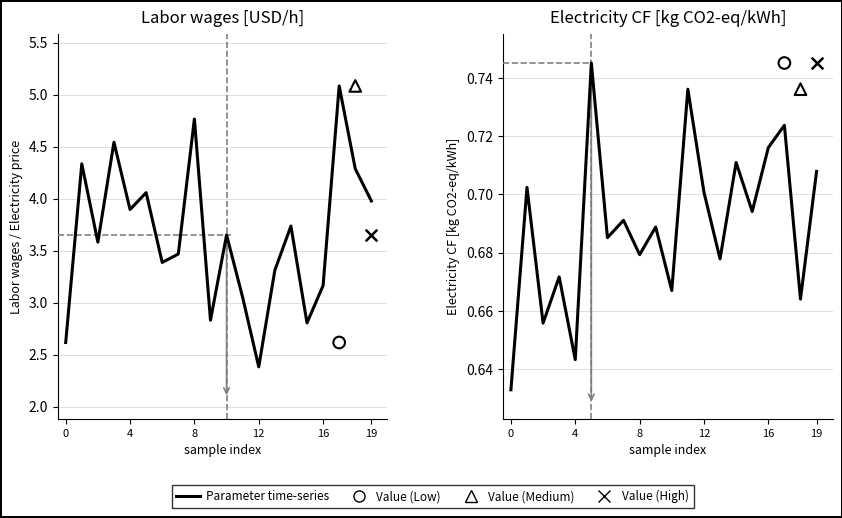

At how many categories does at least one series exceed 3?

16